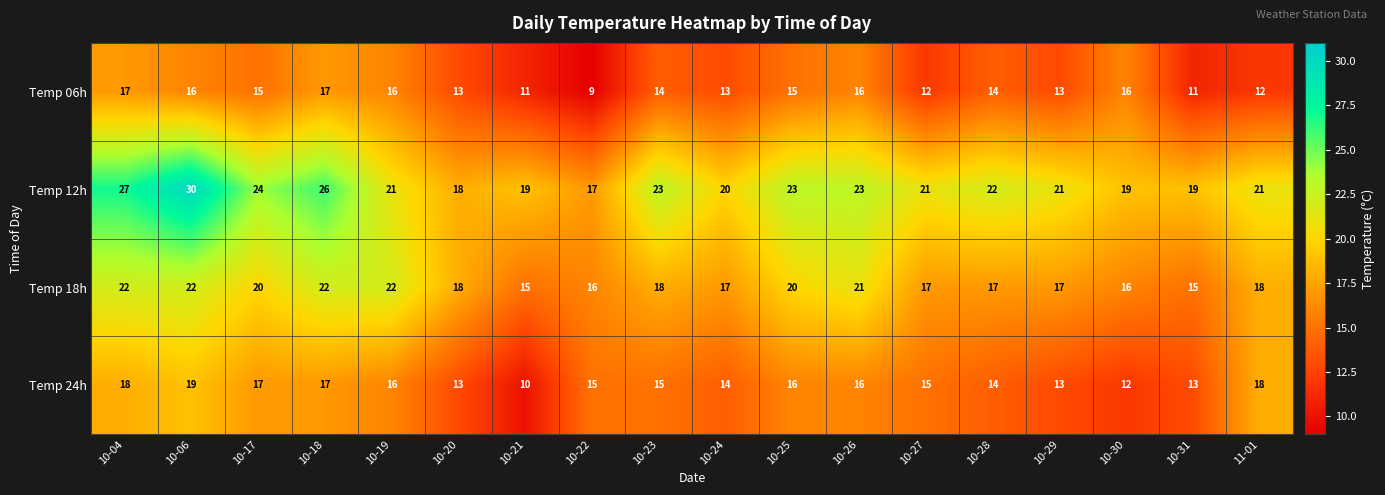

Which series has the widest spread of values?

Temp 12h